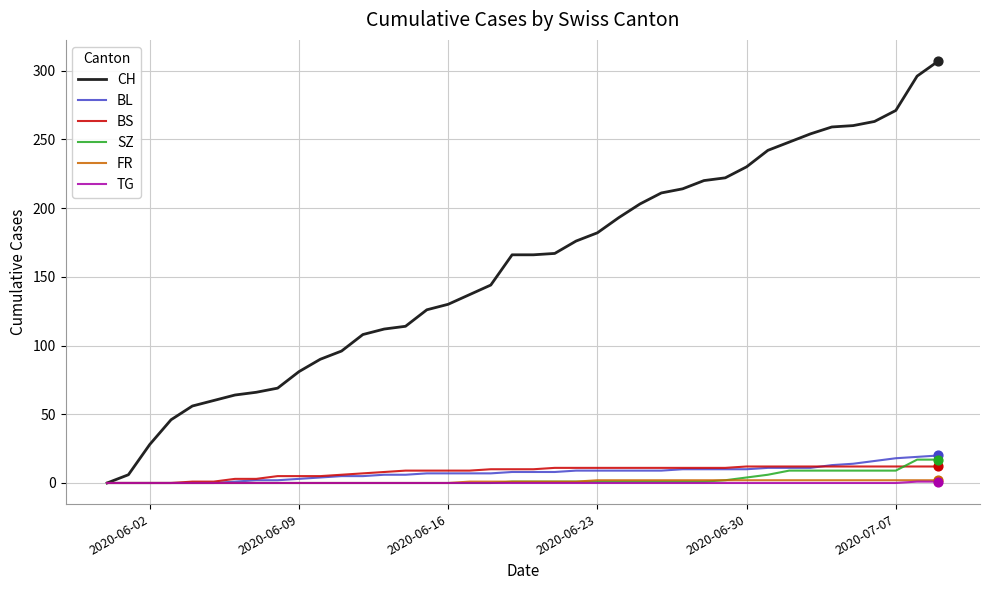

What are all the series names shown in the legend?

CH, BL, BS, SZ, FR, TG